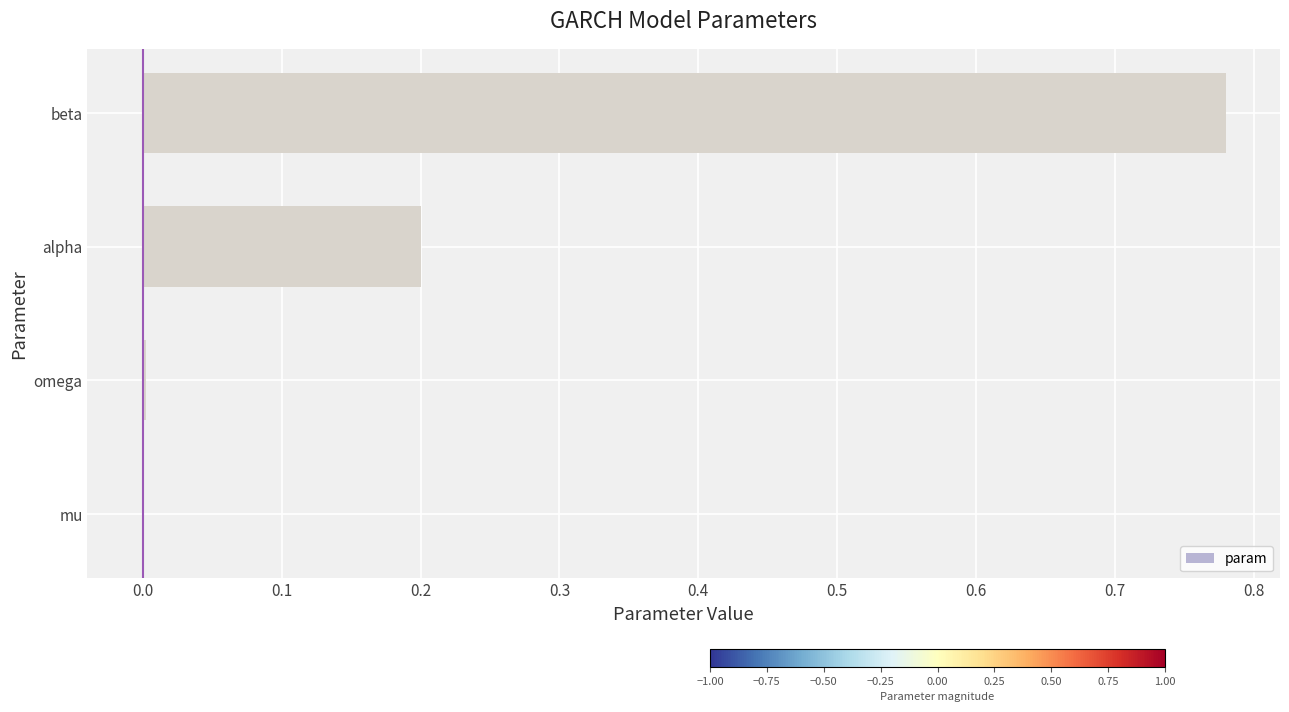

How many data points does each series have?

4